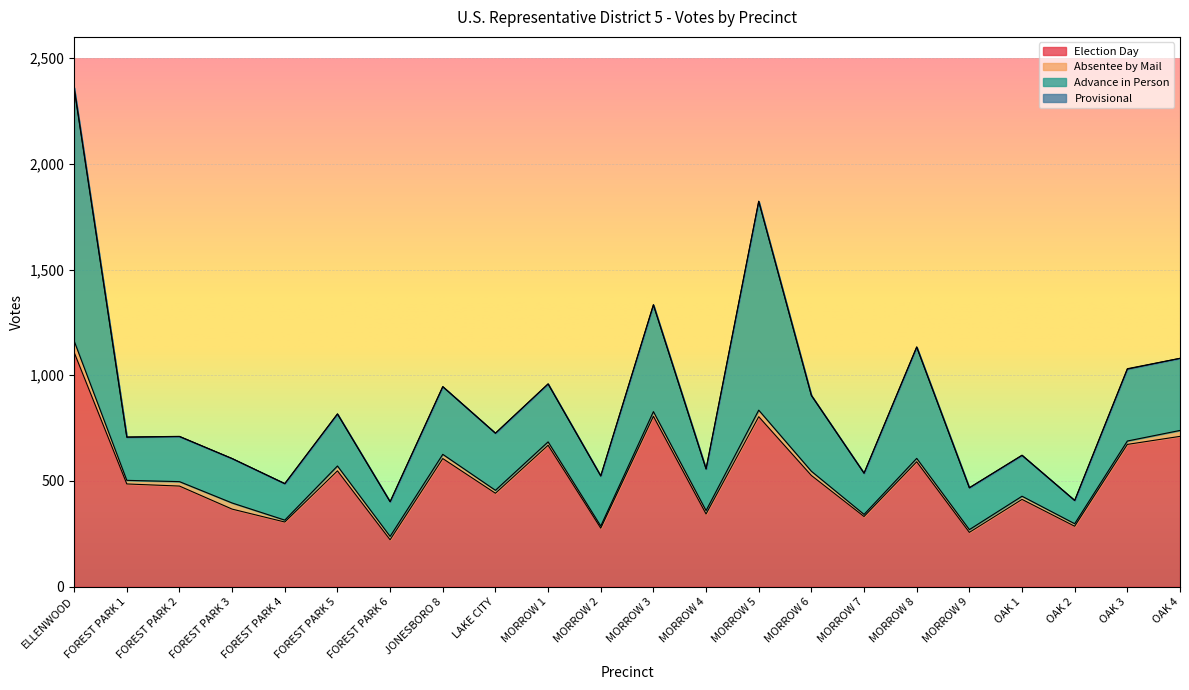

Does the chart display data point markers on the line(s)?

No